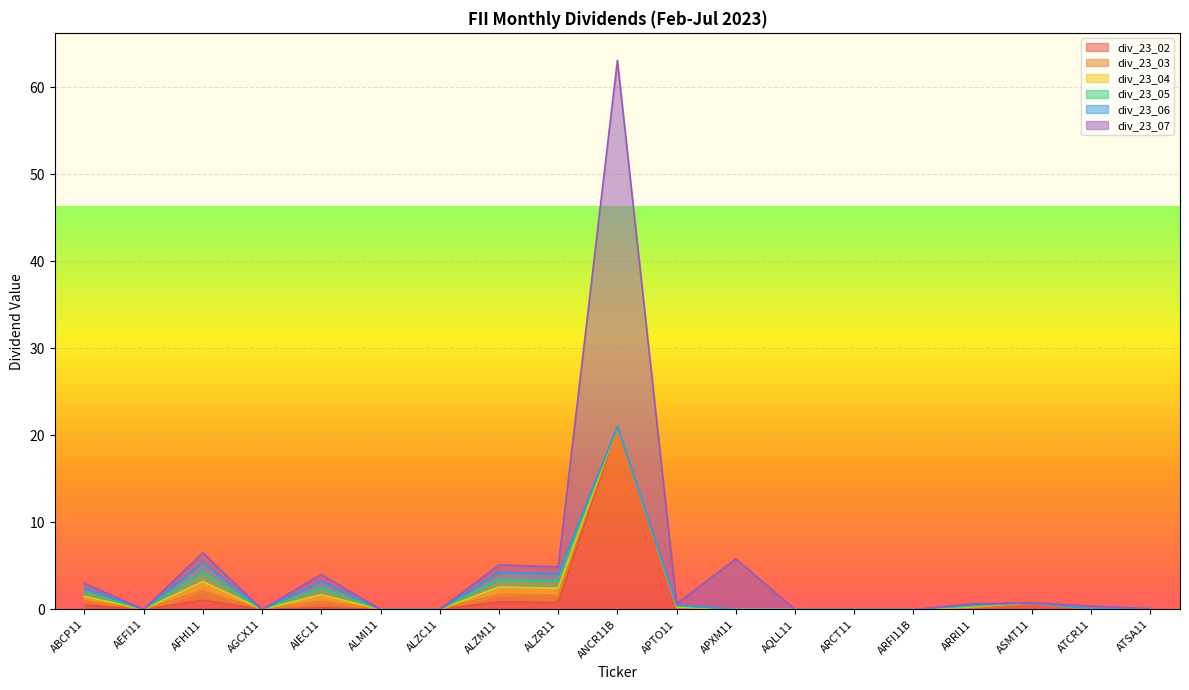

What is the difference between the maximum and minimum values in the div_23_02 series?

21.0